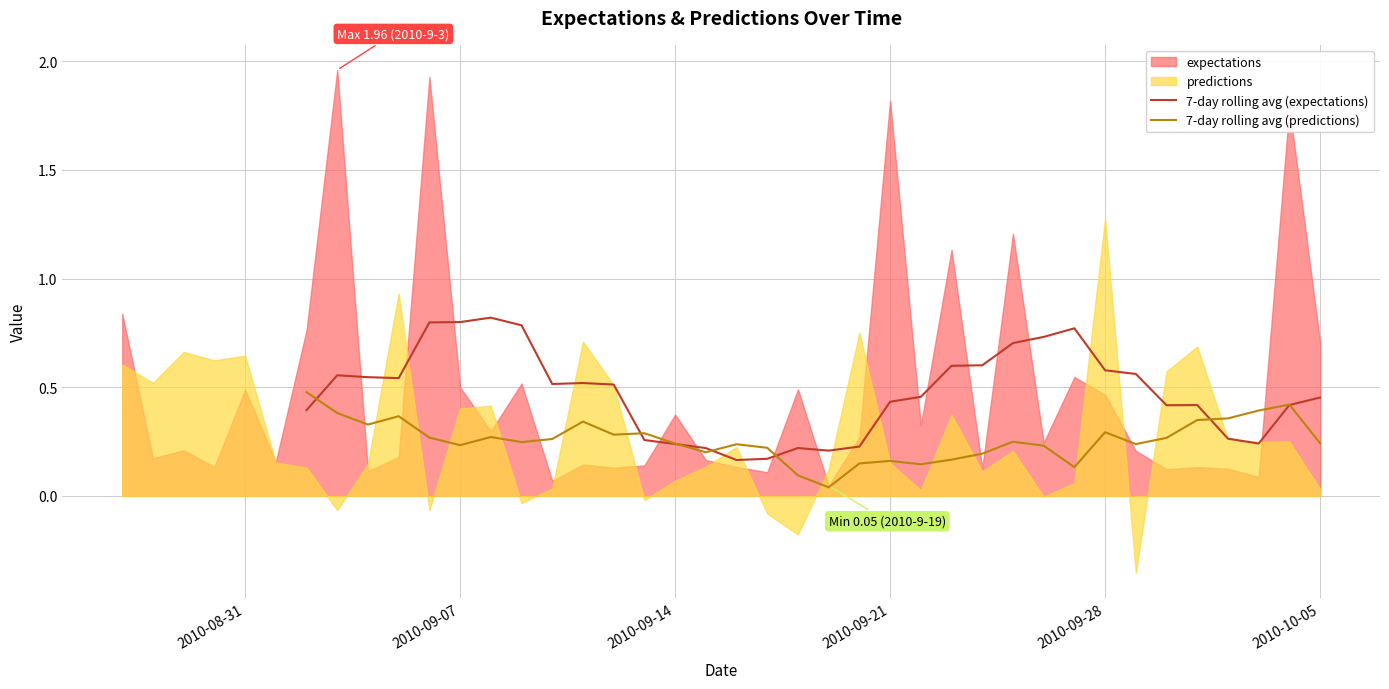

Is it true that 7-day rolling avg (predictions) equals 0.3 at 2010-09-14?

False